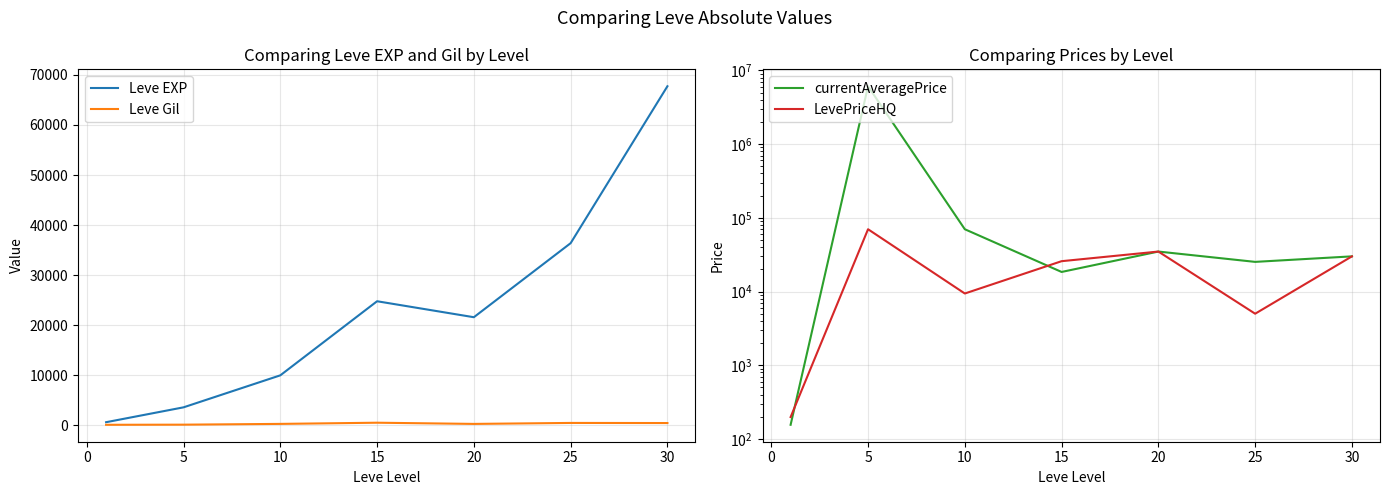

How many intersections are there between currentAveragePrice and LevePriceHQ?

2